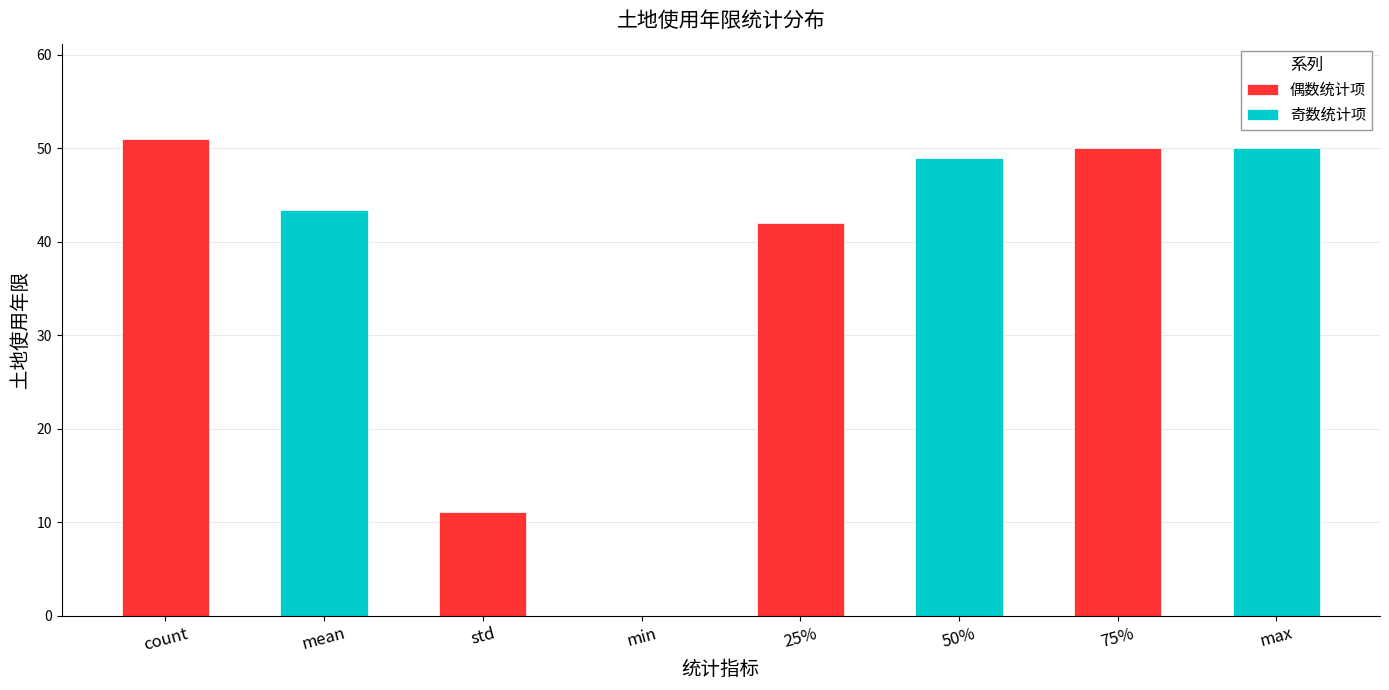

Is the value of 偶数统计项 at 25% greater than the value of 奇数统计项 at 25%?

No